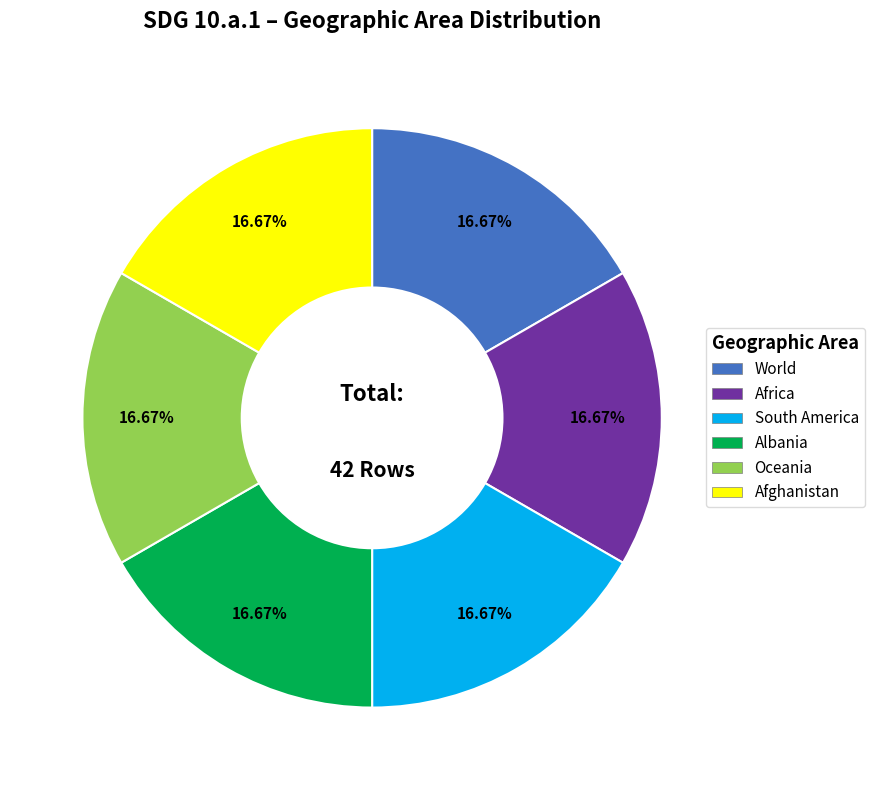

Combined, do South America and Albania account for over 50%?

No